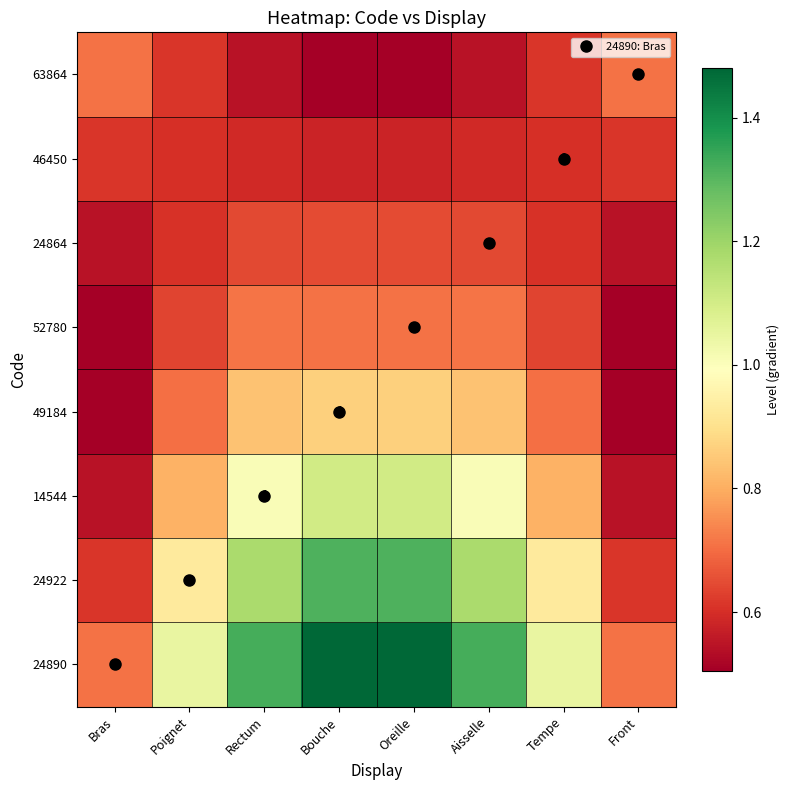

How many data points does each series have?

8